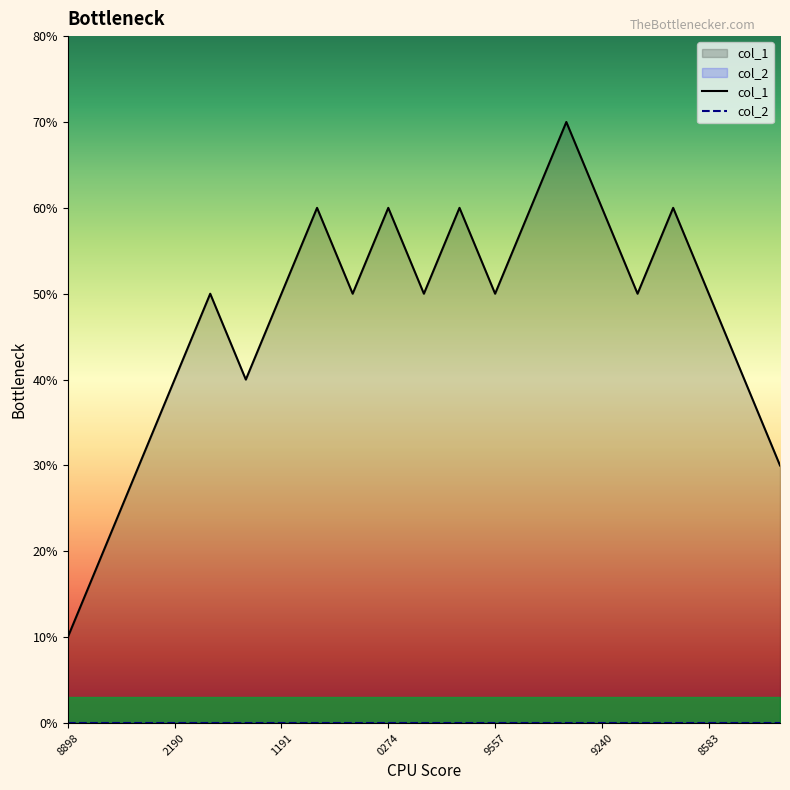

How many lines are shown in the chart?

1